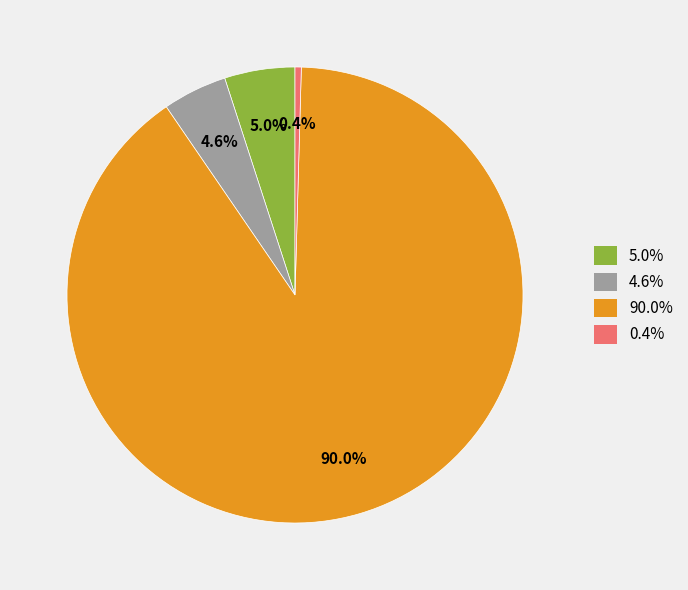

How many slices are in this pie chart?

4